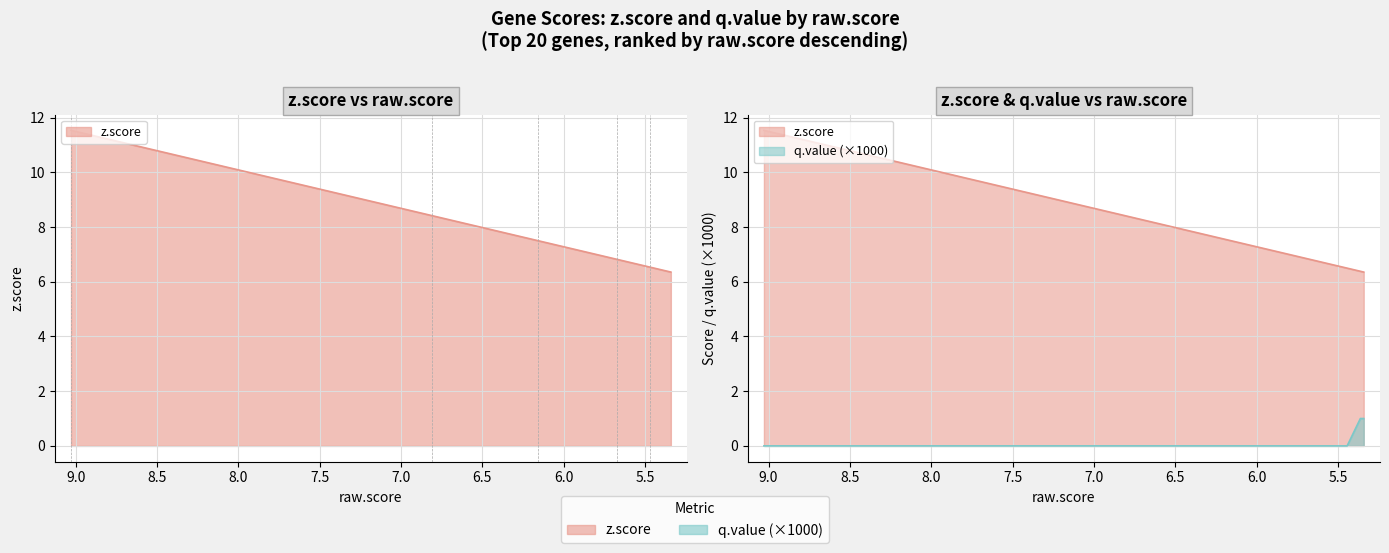

True or false: z.score and q.value (x1000) intersect in this chart.

False